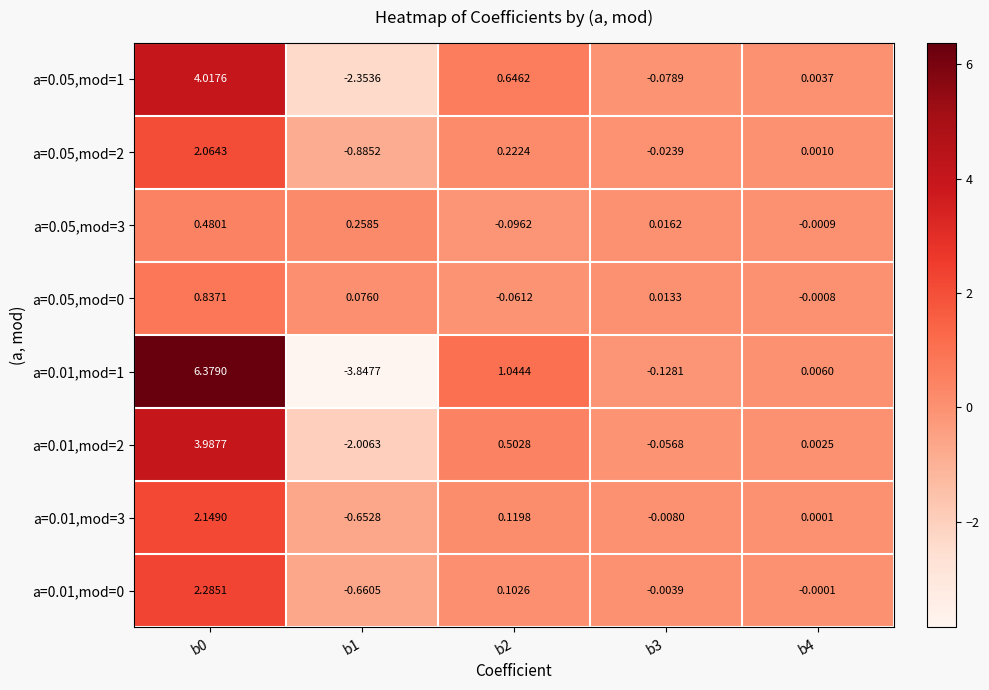

What is the total value across all series at b3?

-0.3